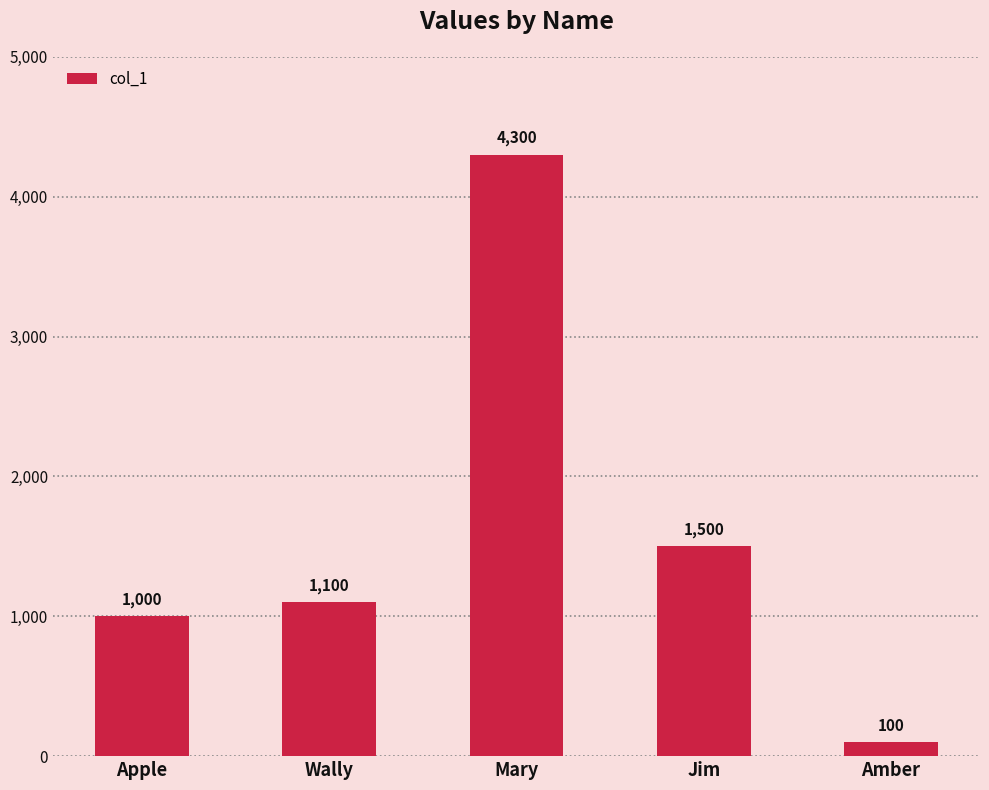

What is the label of the 3rd bar from the right?

Mary